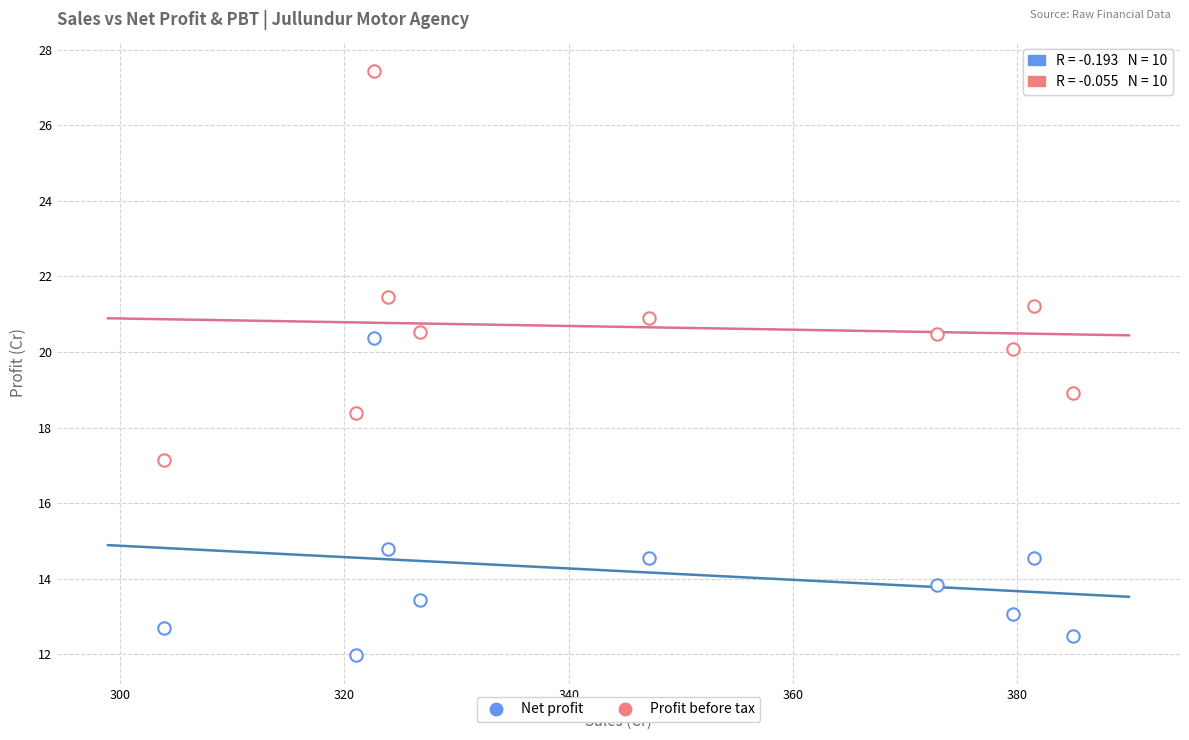

How many data points are displayed?

20